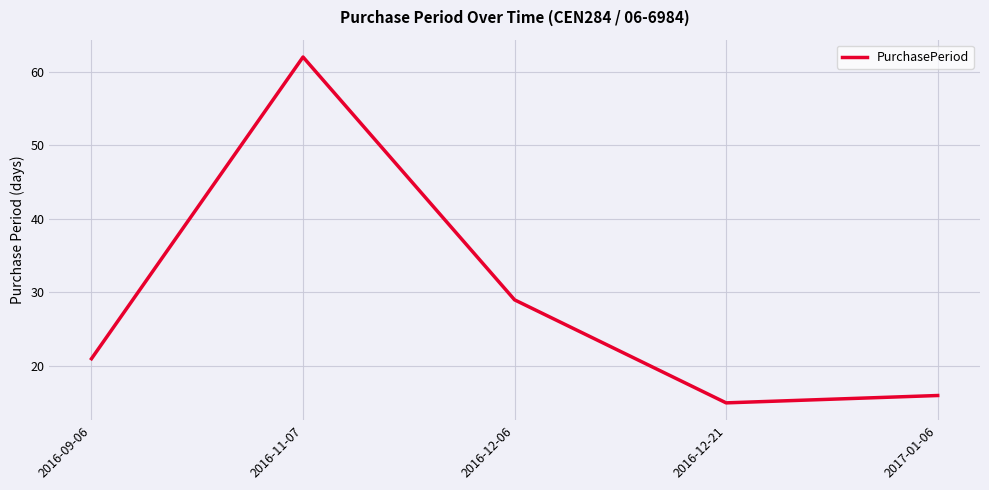

Between 2016-12-06 and 2017-01-06, which is larger?

2016-12-06